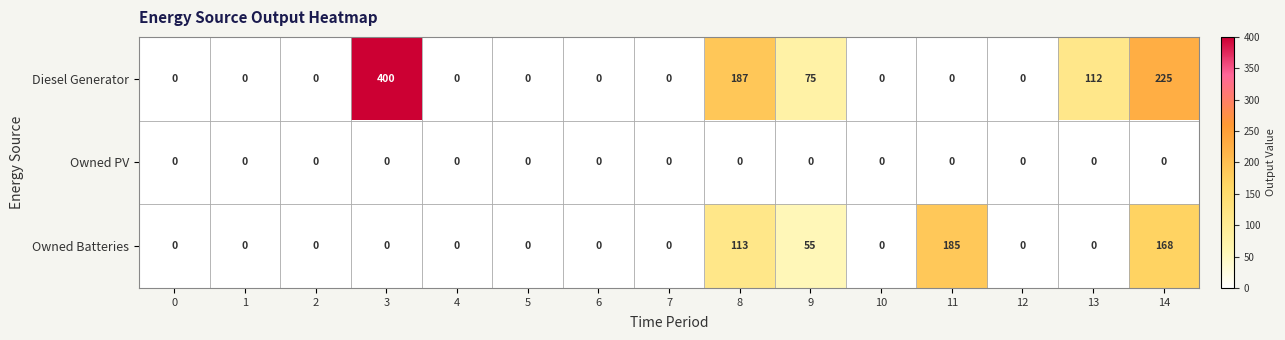

What is the difference between the second highest and second lowest values in the Diesel Generator series?

225